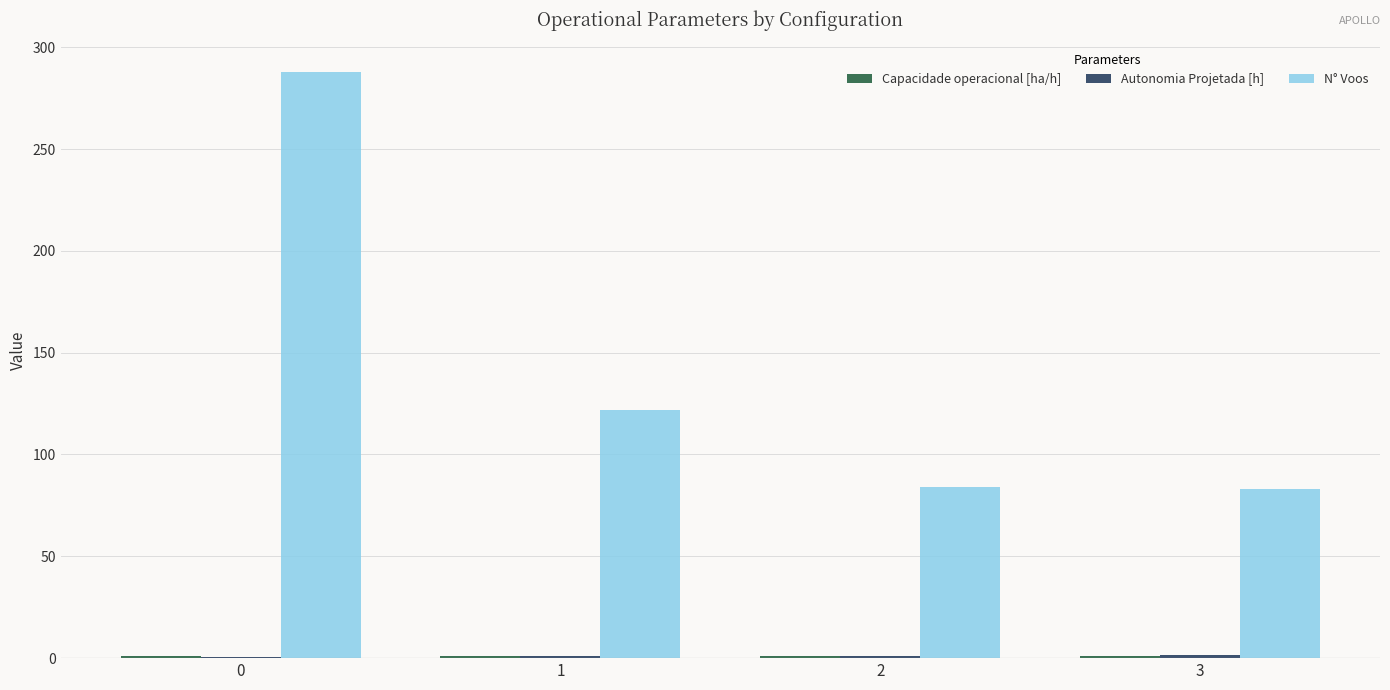

What is the maximum value shown in the chart?

288.0